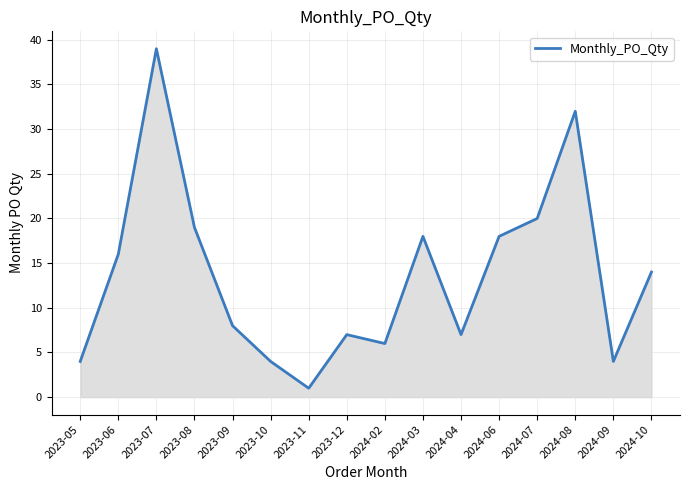

What is the minimum value shown in the chart?

1